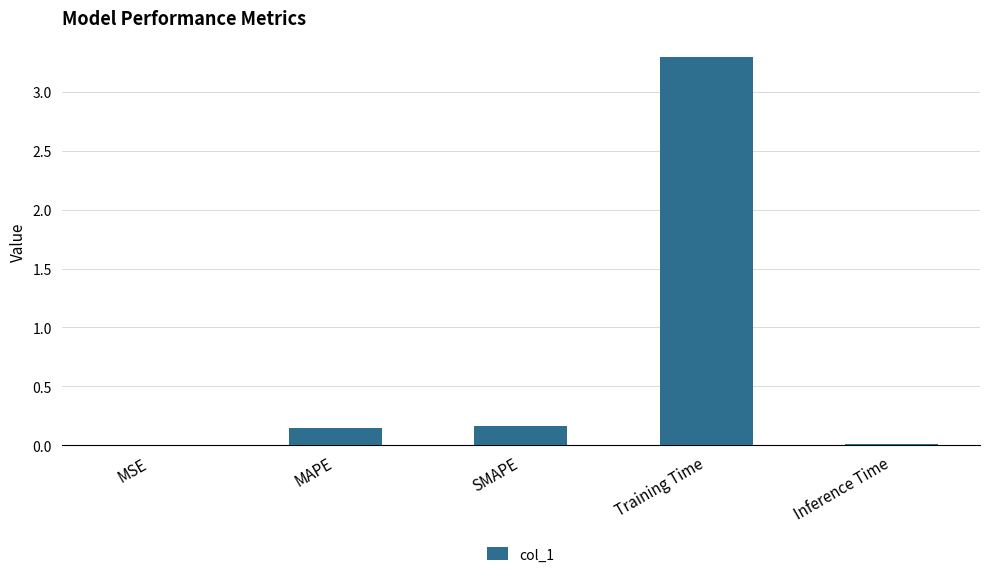

What is the sum of the values at Training Time and MAPE?

3.4